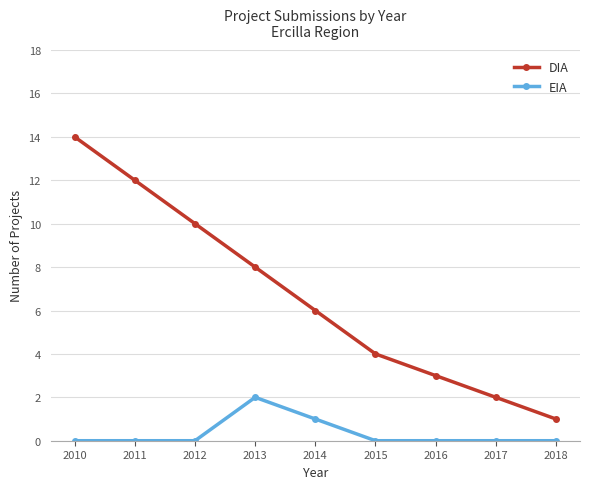

True or false: DIA has more than 1 points higher than both neighbors.

False